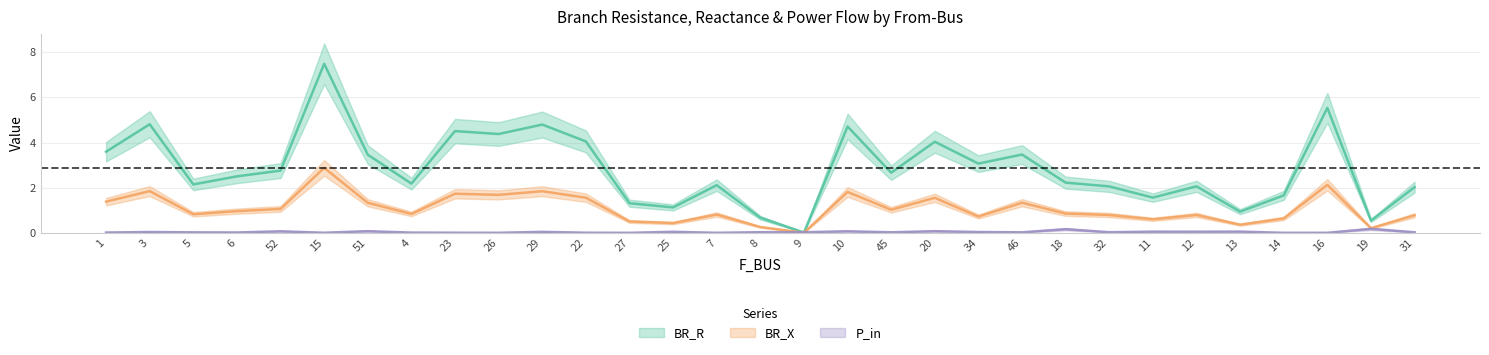

True or false: BR_R and P_in intersect in this chart.

True